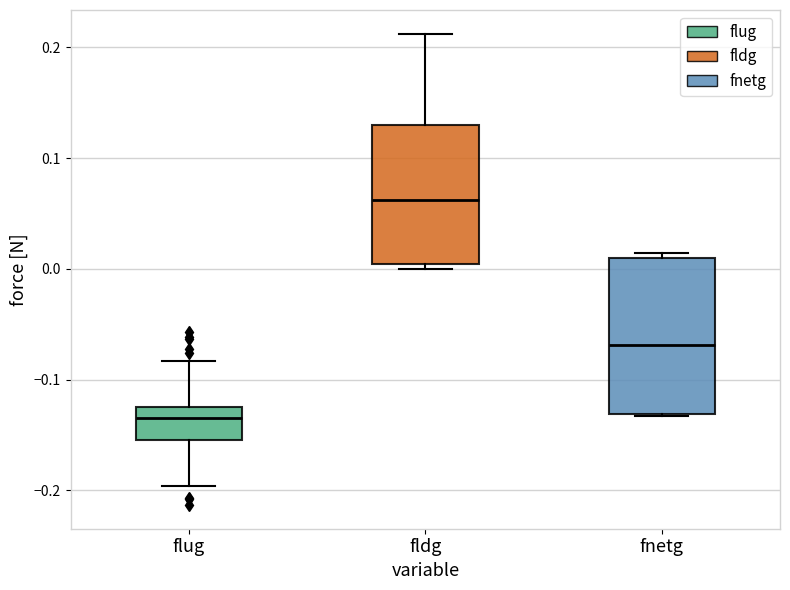

Comparing the boxes themselves (not the whiskers), which one is the tallest?

fnetg